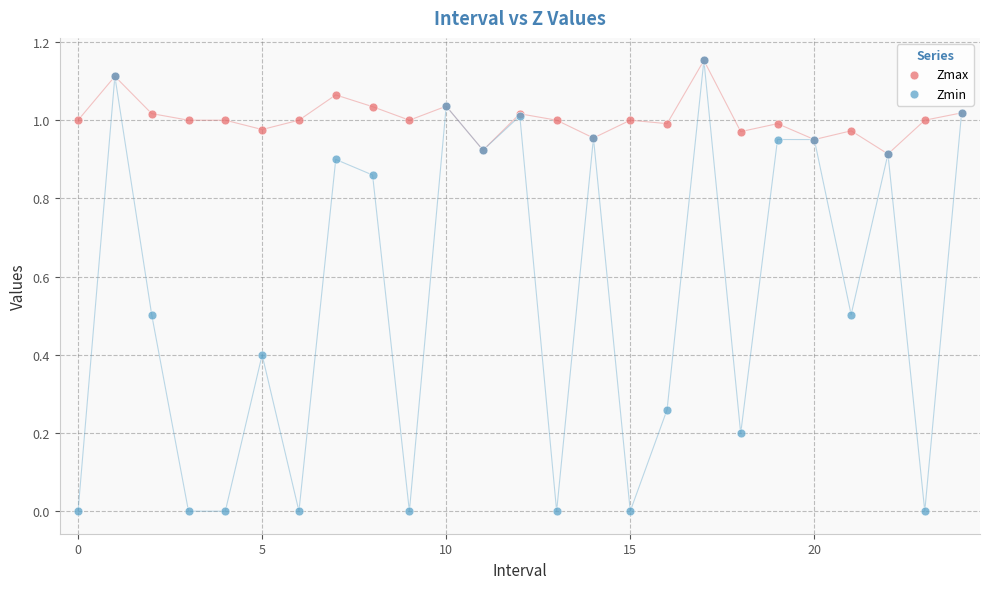

Which series contains the lowest Y value?

Zmin